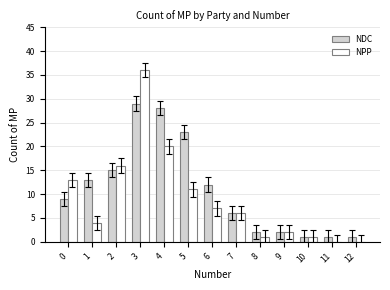

Does the chart contain stacked bars?

No